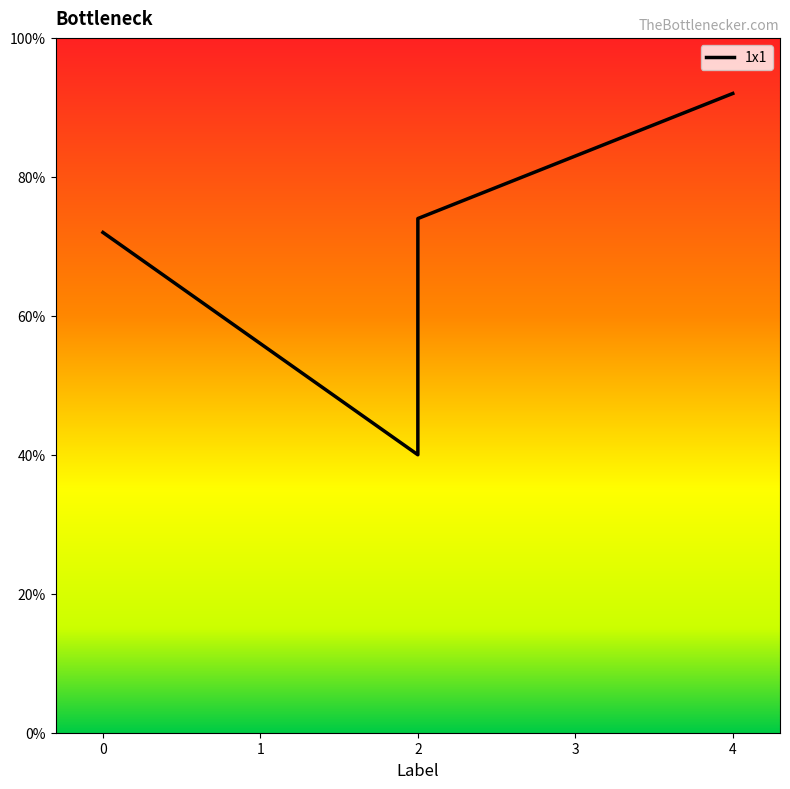

At which category does the data reach its first local valley?

2